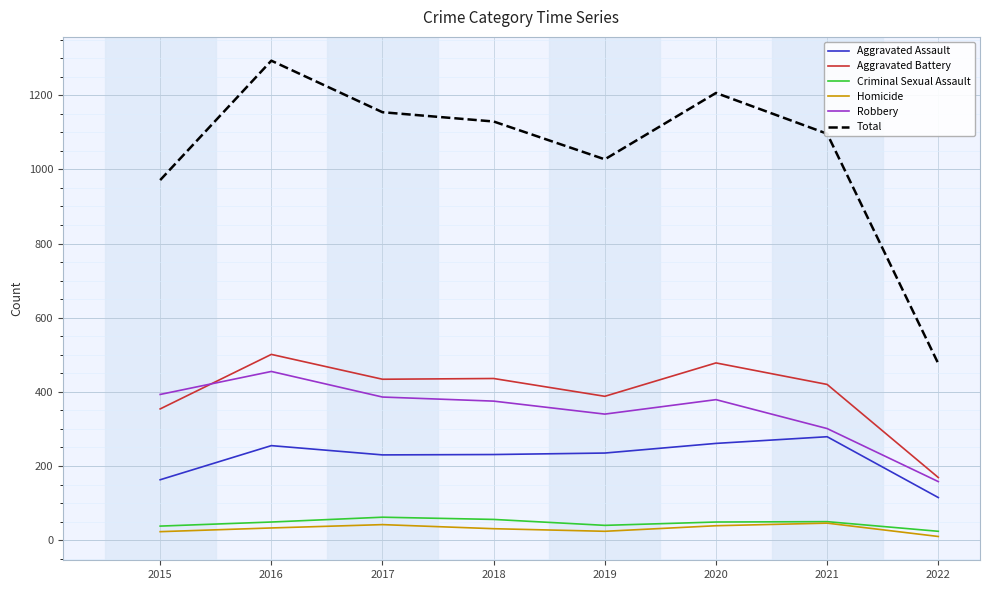

True or false: Robbery has a value of 340 at 2019.

True